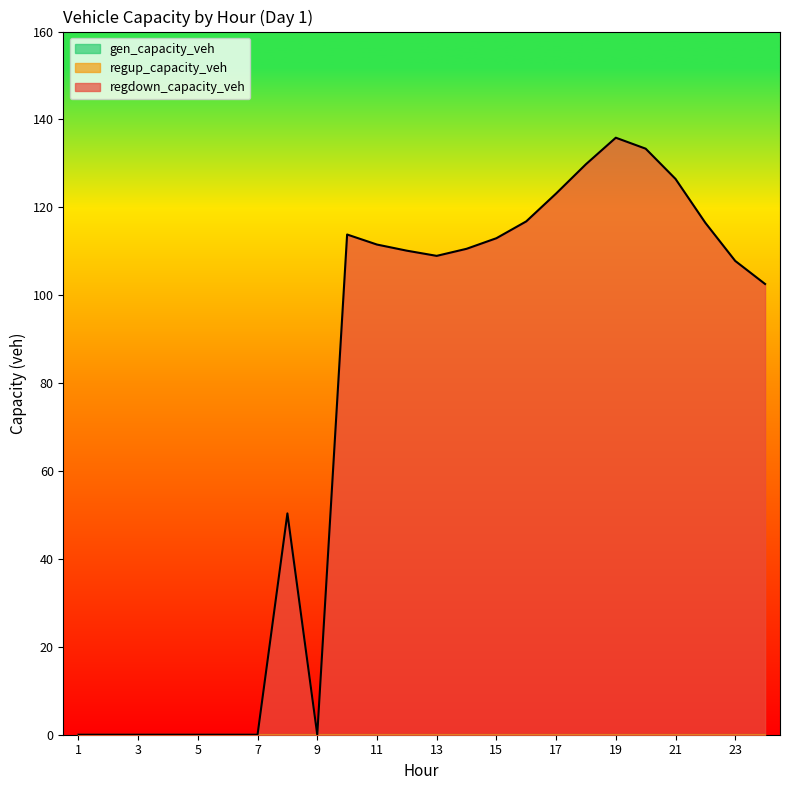

Does the chart have visible grid lines?

No